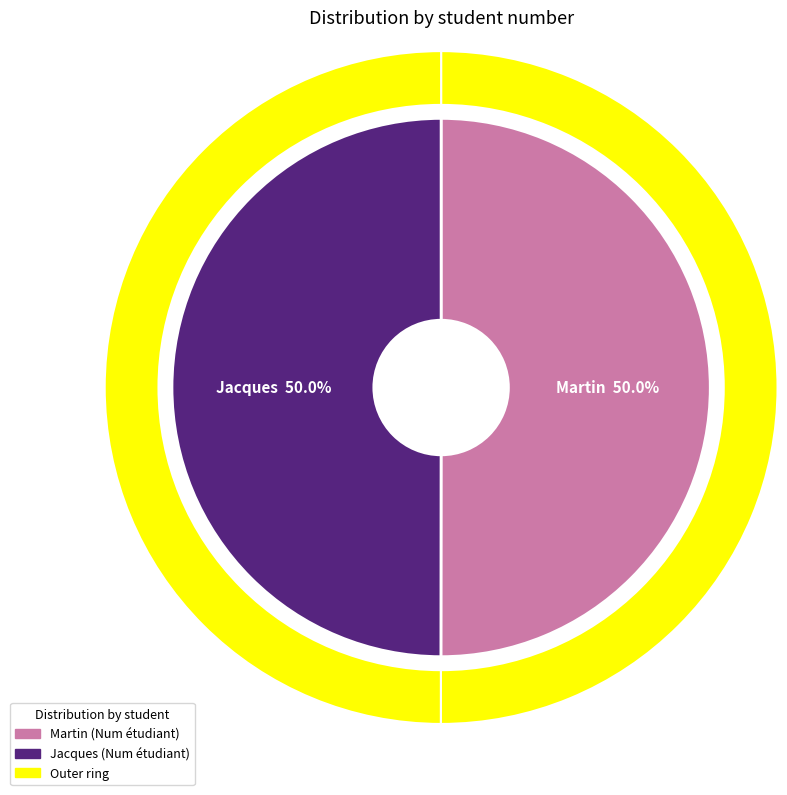

To the nearest percent, what portion does Martin represent?

50%